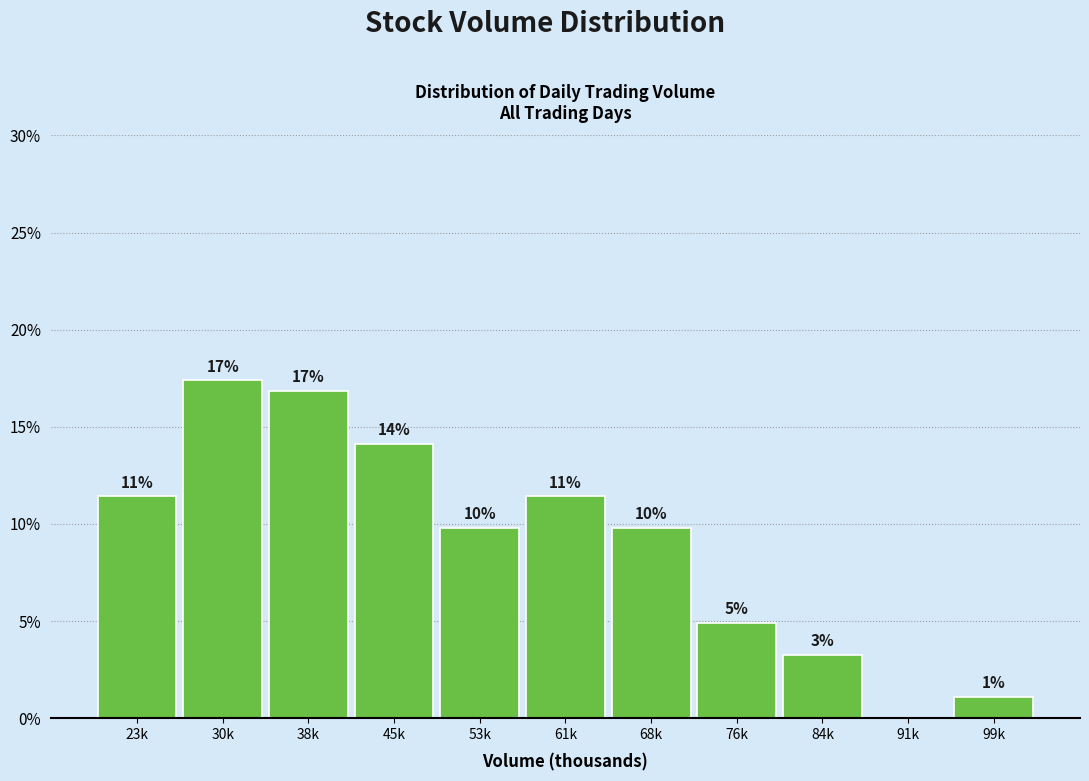

Are the bars horizontal?

No